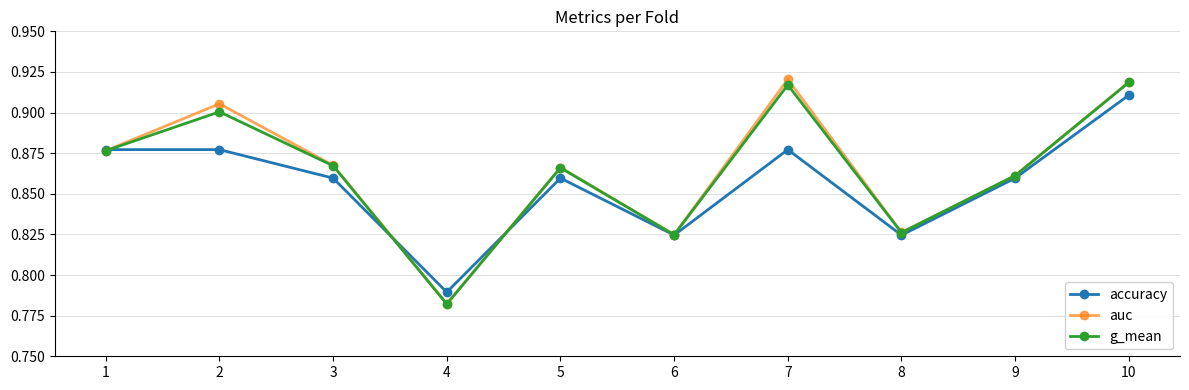

How many lines are shown in the chart?

3